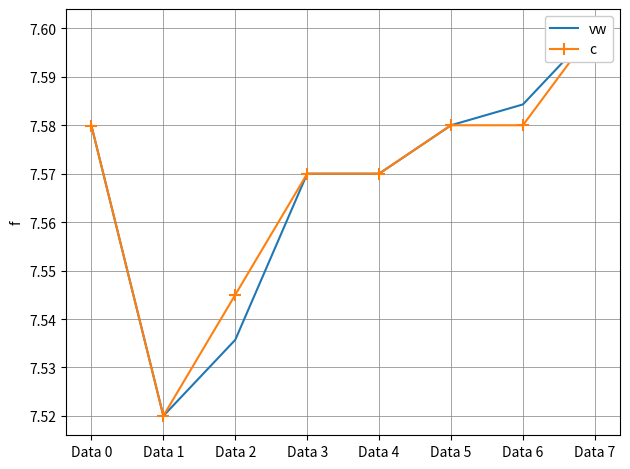

Which category has the highest value across all series?

Data 7